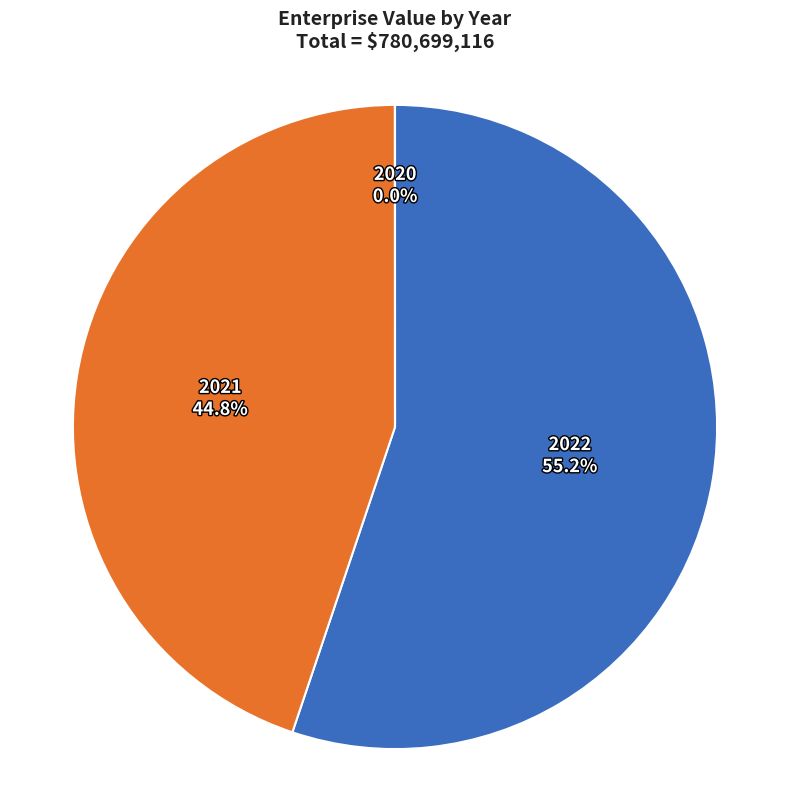

What percentage do 2022 55.2% and 2021 44.8% together represent?

100.0%